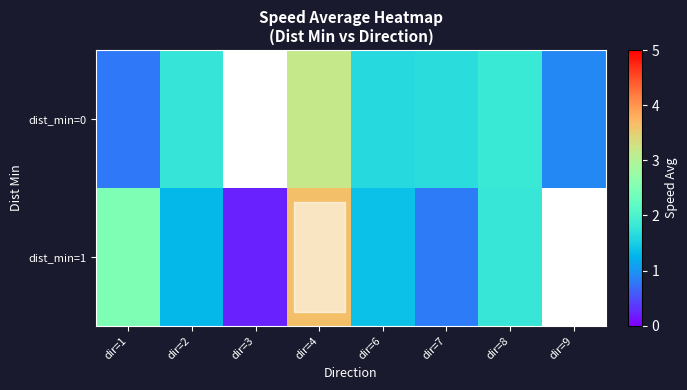

At which category is the sum across all series the highest?

dir=4